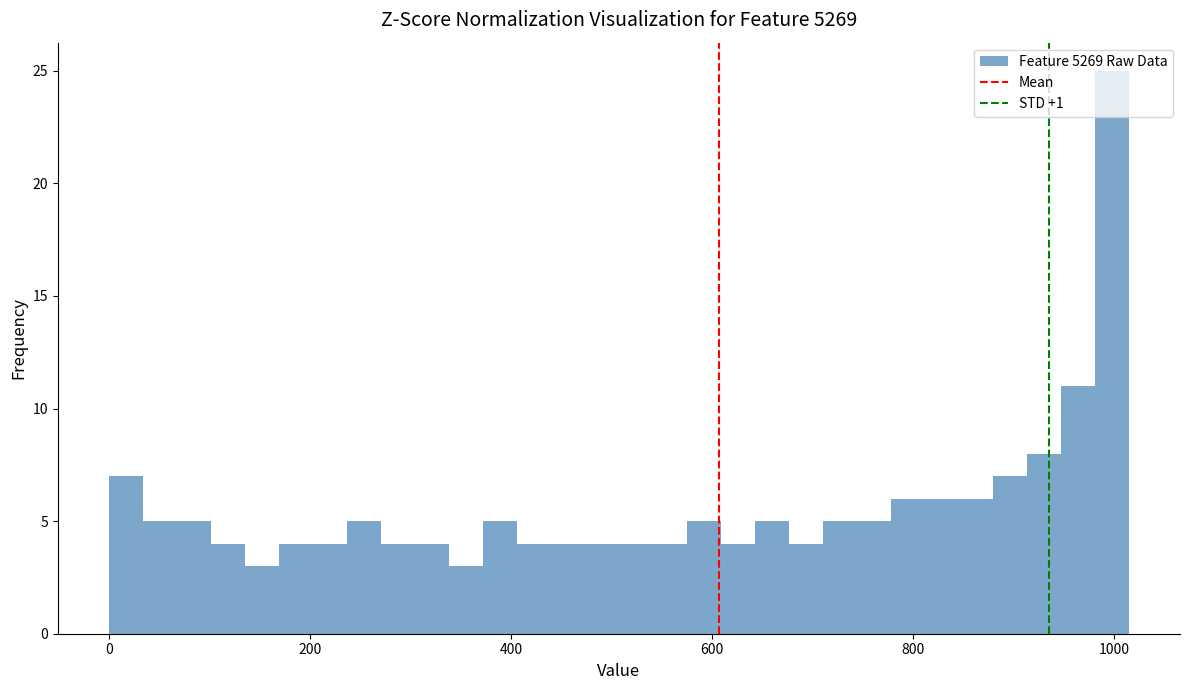

Read against the x-axis, roughly where is the centre of the tallest bar?

1000